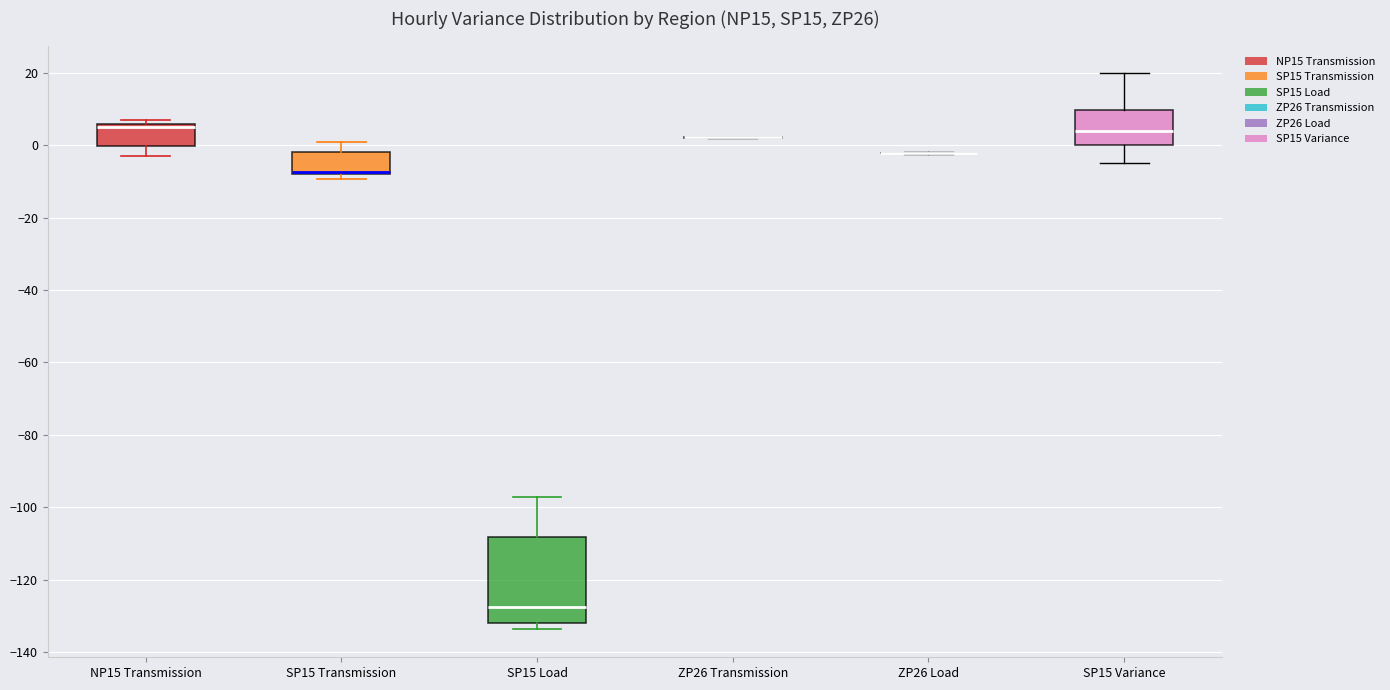

Reading left to right, transcribe this box plot: for each box, give where its median line is, the range the box spans, and where its two whiskers end, as read against the y-axis. The values are not printed on the chart, so give them approximately, as read against the axis.

NP15 Transmission: median 6 (drawn on the box's upper edge), box 0 to 6, whiskers -2 to 8
SP15 Transmission: median -8 (just above the box's lower edge), box -8 to -2, whiskers -10 to 0
SP15 Load: median -128, box -132 to -108, whiskers -134 to -98
ZP26 Transmission: box collapsed to a line at 2, whiskers 2 to 2
ZP26 Load: box collapsed to a line at -2, whiskers -2 to -2
SP15 Variance: median 4, box 0 to 10, whiskers -4 to 20